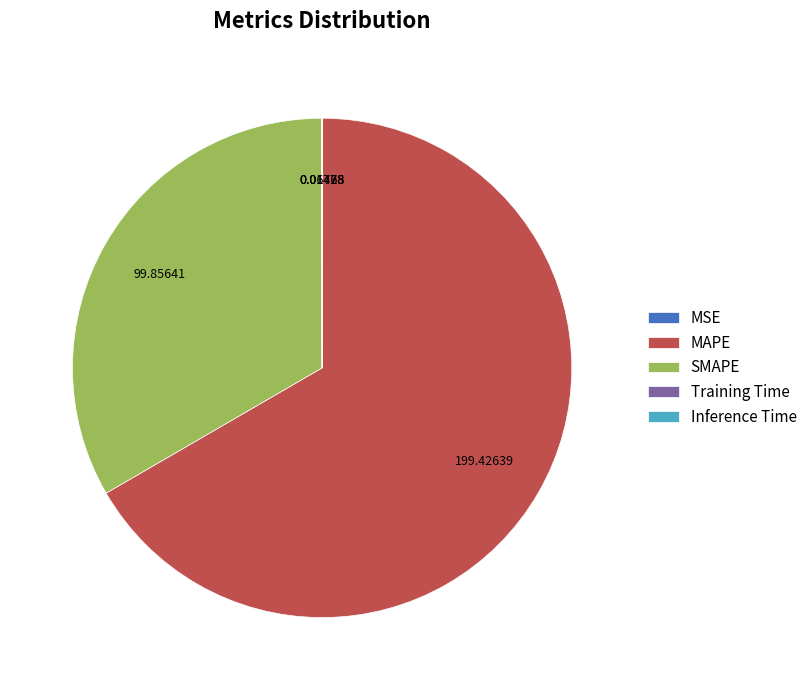

What is the largest slice in the pie chart?

MAPE